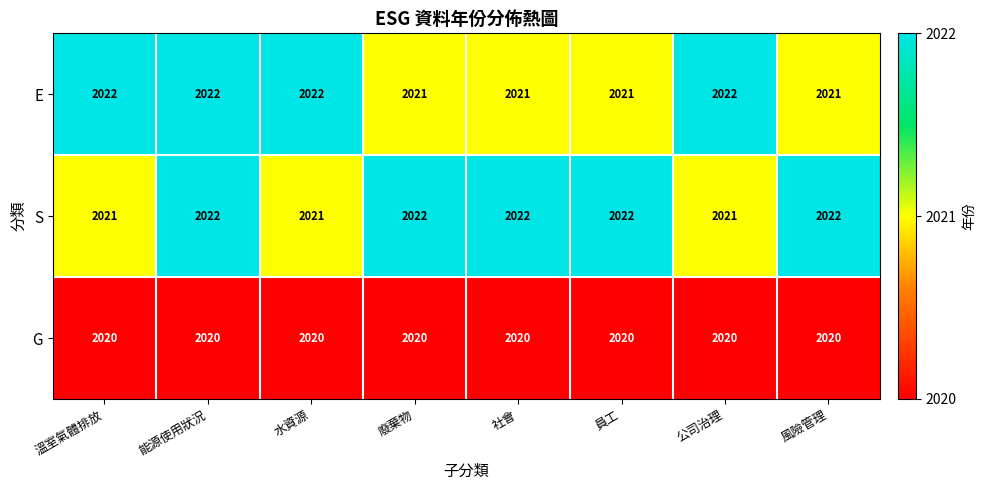

Rank the series at 員工 from highest to lowest value.

S, E, G